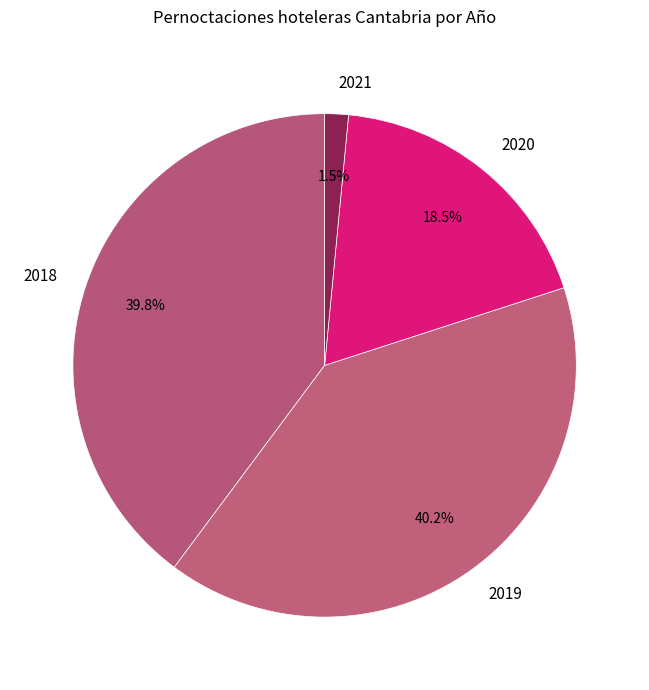

To the nearest percent, what is the difference between the largest and smallest slice percentages?

39%